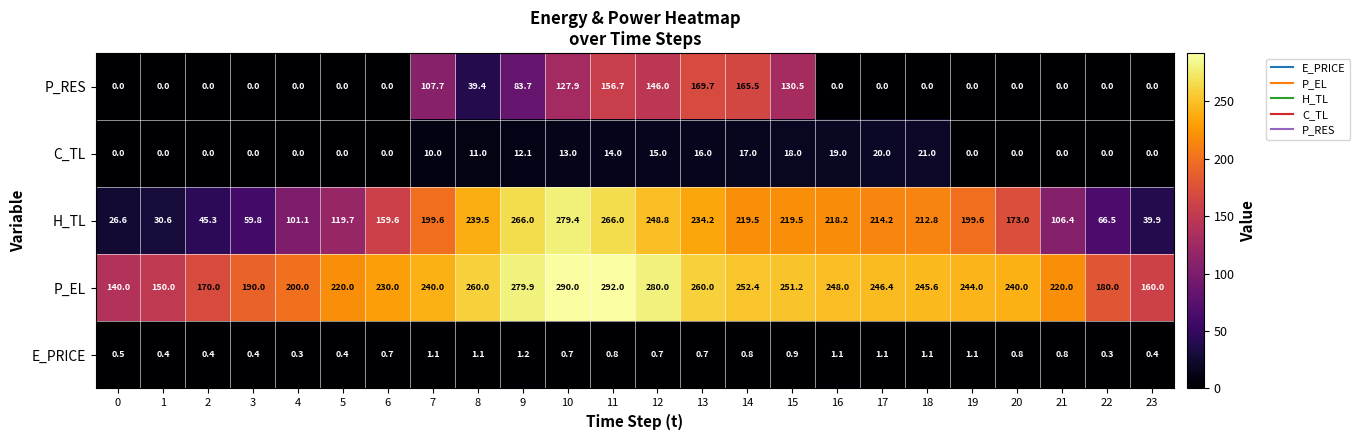

How many data points in P_EL are less than 244?

12